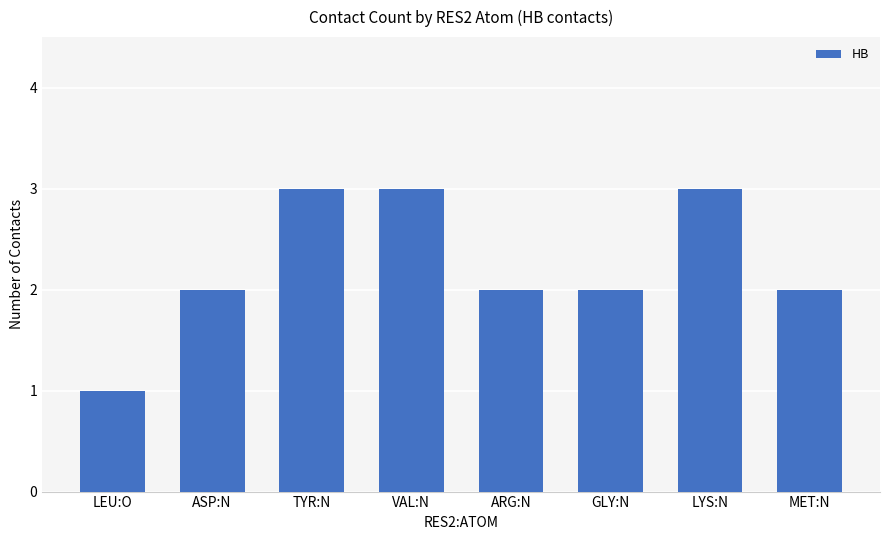

True or false: the data shows 1 at LEU:O.

True